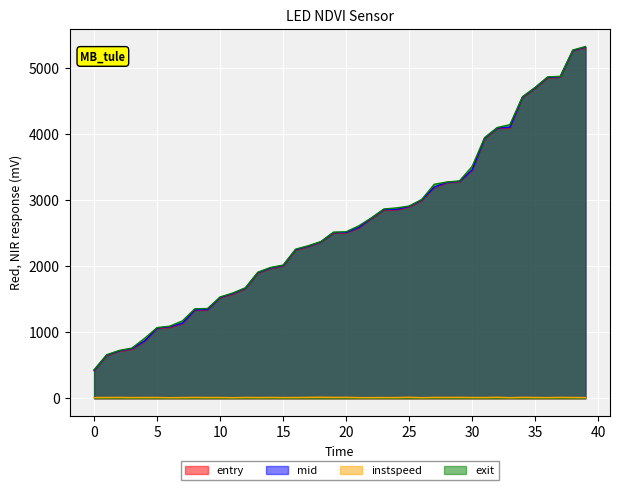

Which series changed the most between 21 and 37?

entry